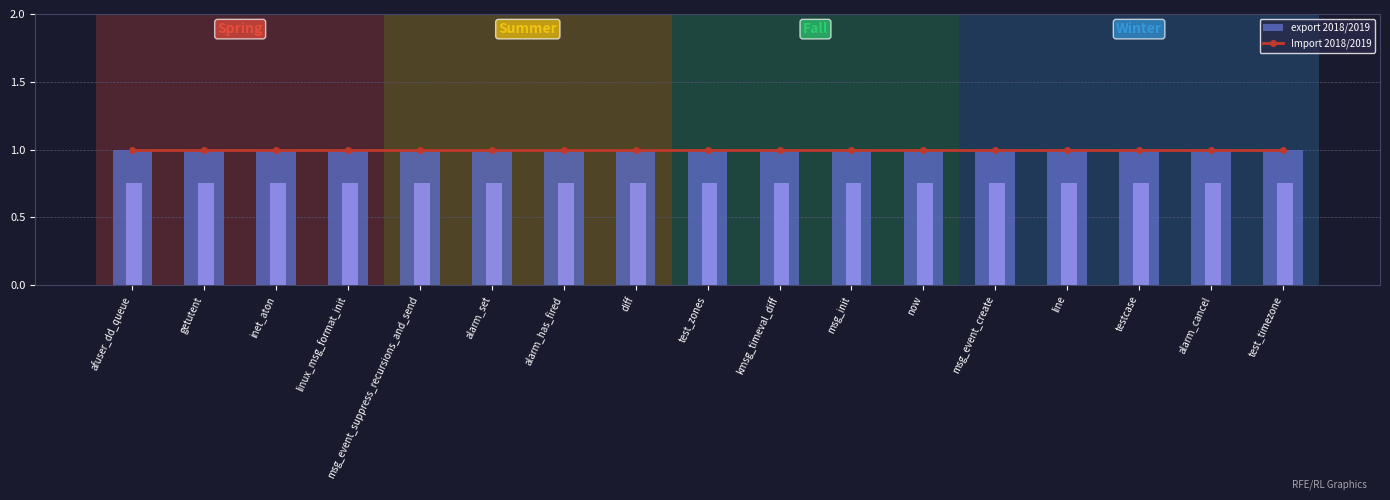

Which category has the highest value in the Import 2018/2019 series?

afuser_dd_queue